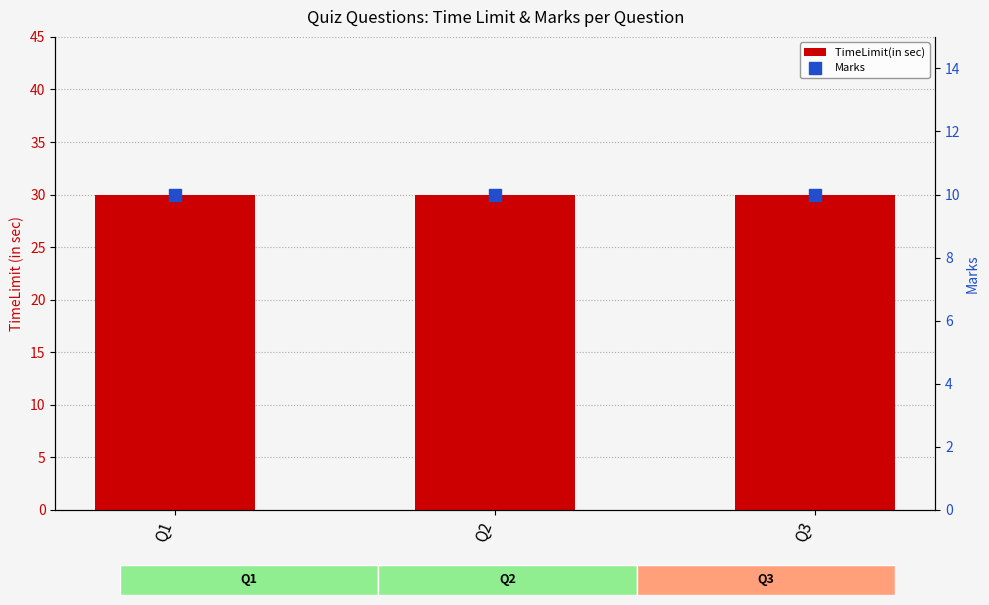

Which series reaches the minimum Y coordinate?

Marks